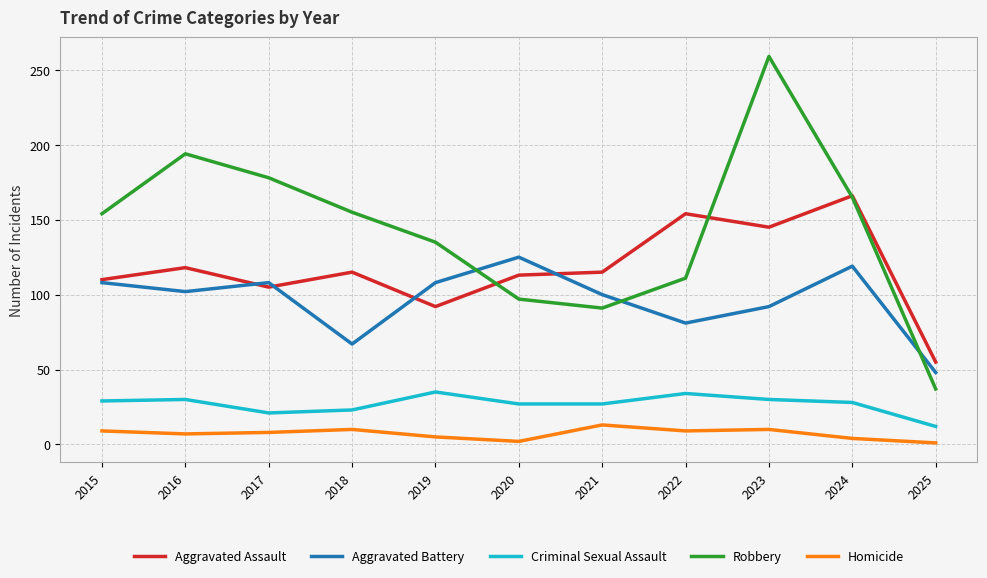

Does the chart display data point markers on the line(s)?

No